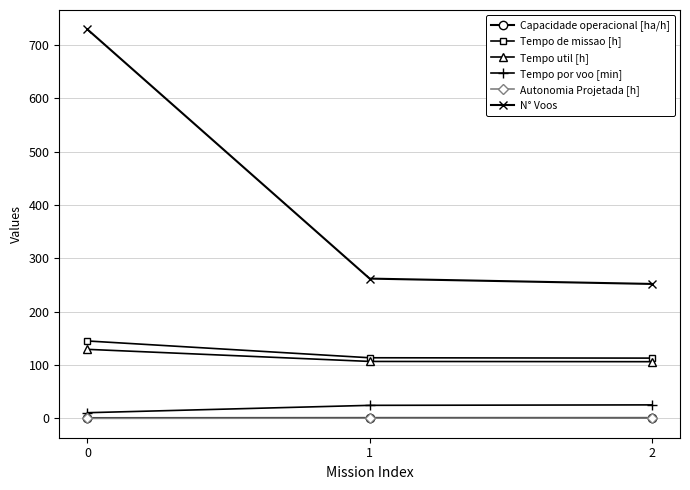

The Autonomia Projetada [h] series shows 0.2 at 0. True or false?

True